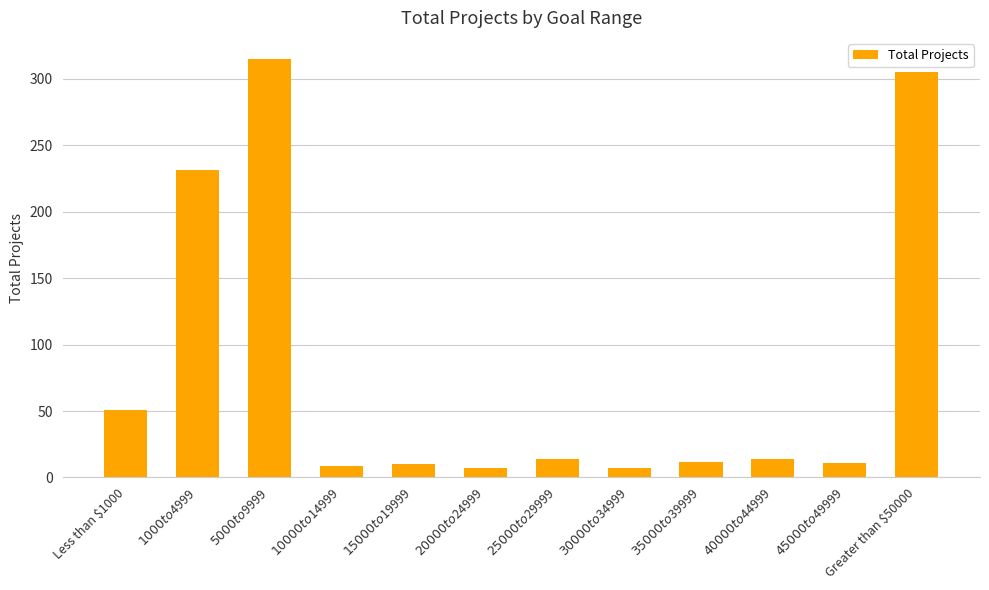

What is the greatest value displayed?

315